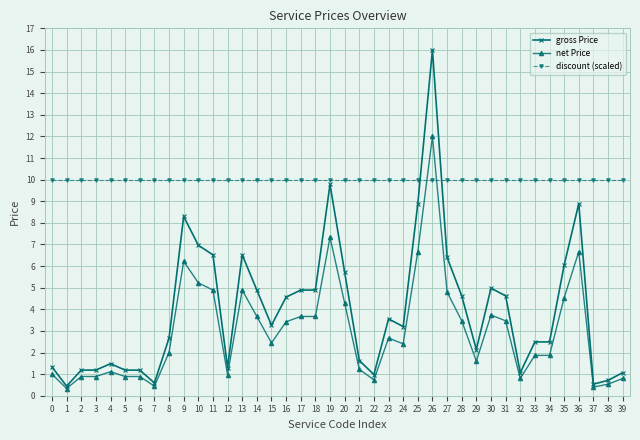

At how many categories does at least one series exceed 8?

40